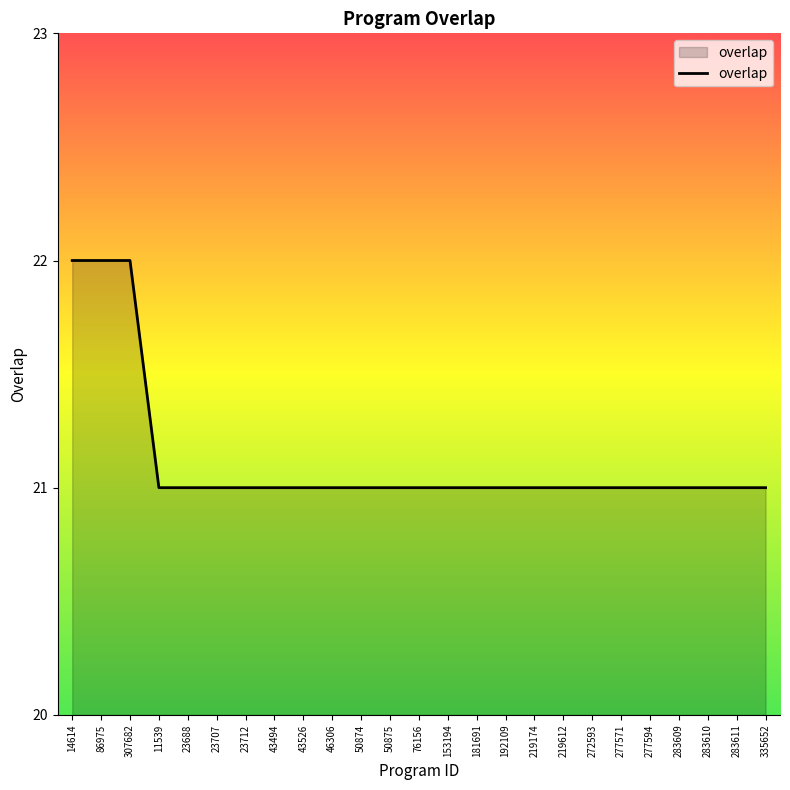

Which has a higher value, 86975 or 43526?

86975